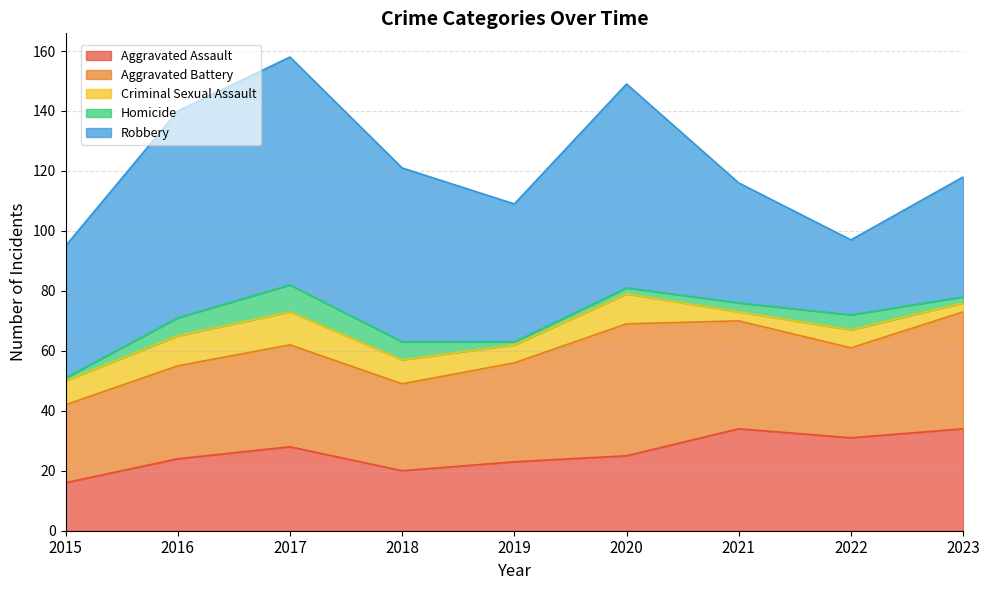

Count the number of data series in this chart.

5